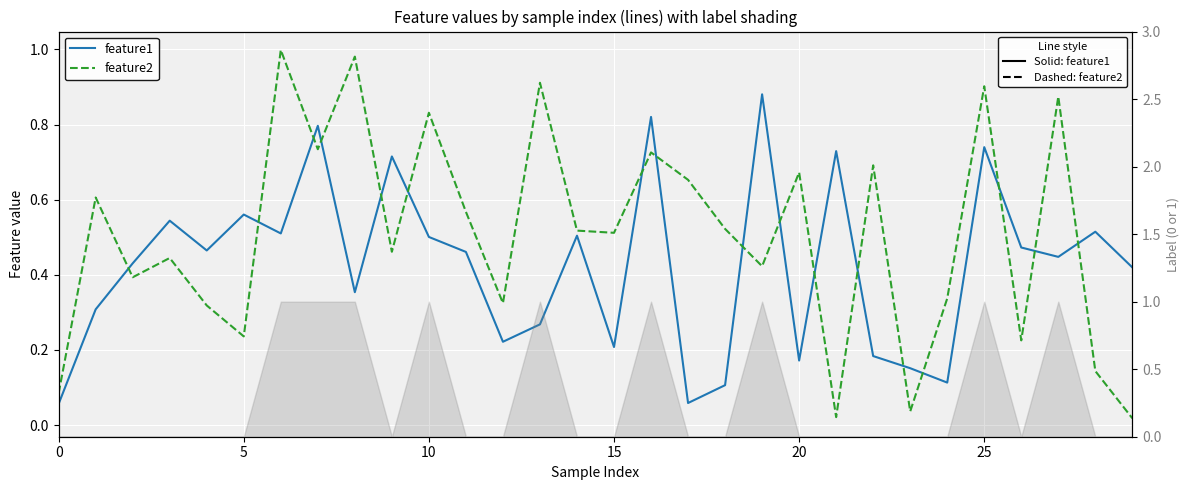

True or false: feature2 has a value of 0.2 at 20.

False